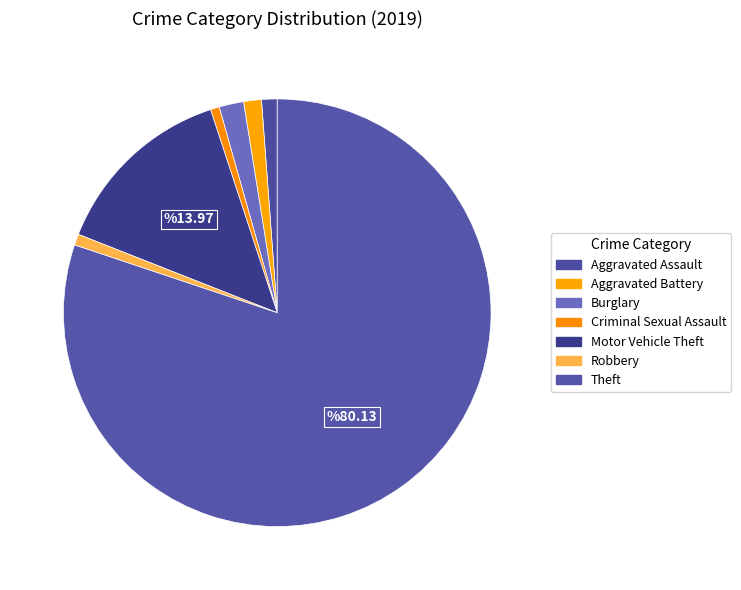

Which category has the smallest portion of the pie?

Criminal Sexual Assault